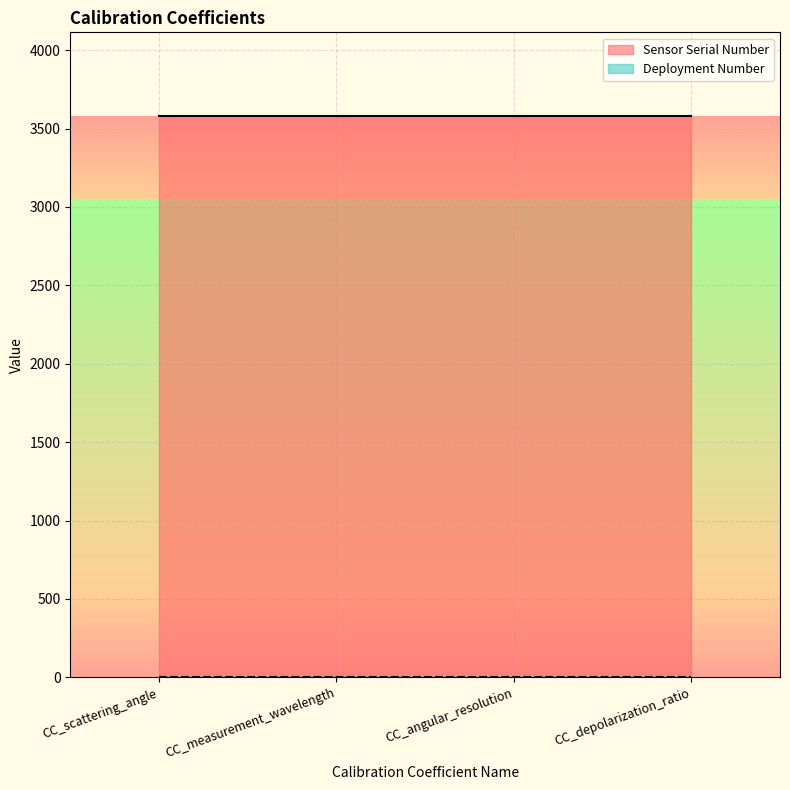

Which label corresponds to the smallest value in the chart?

CC_scattering_angle